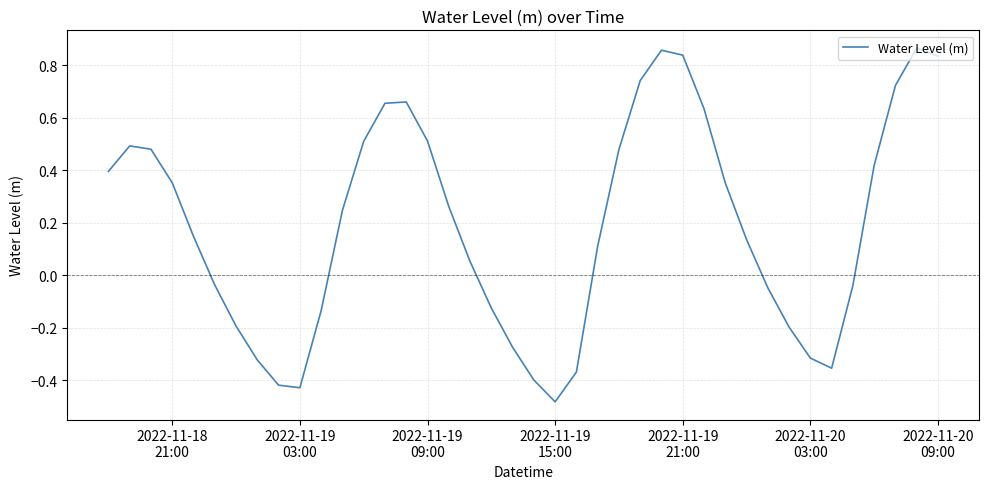

What is the difference between the maximum and minimum values?

1.3